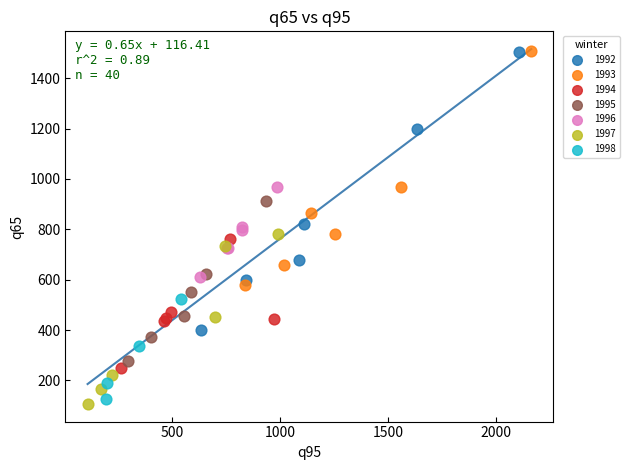

Which series has the largest Y range (max minus min)?

1992